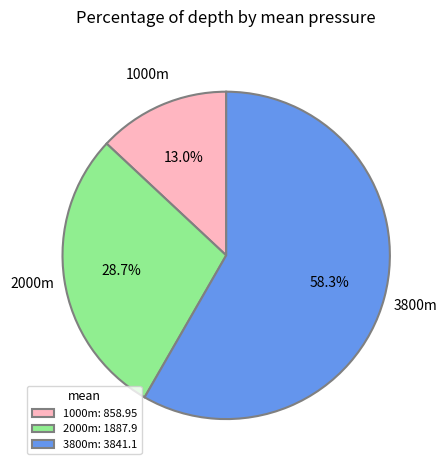

What is the ratio of the value at 1000m to the value at 2000m?

0.5